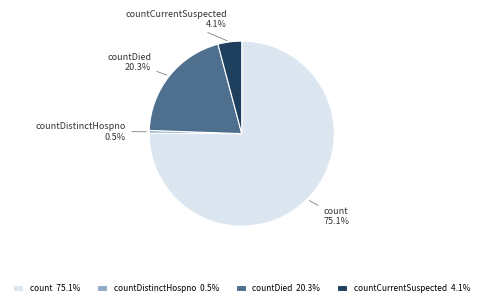

Do countDied and countCurrentSuspected together represent more than half of the pie?

No